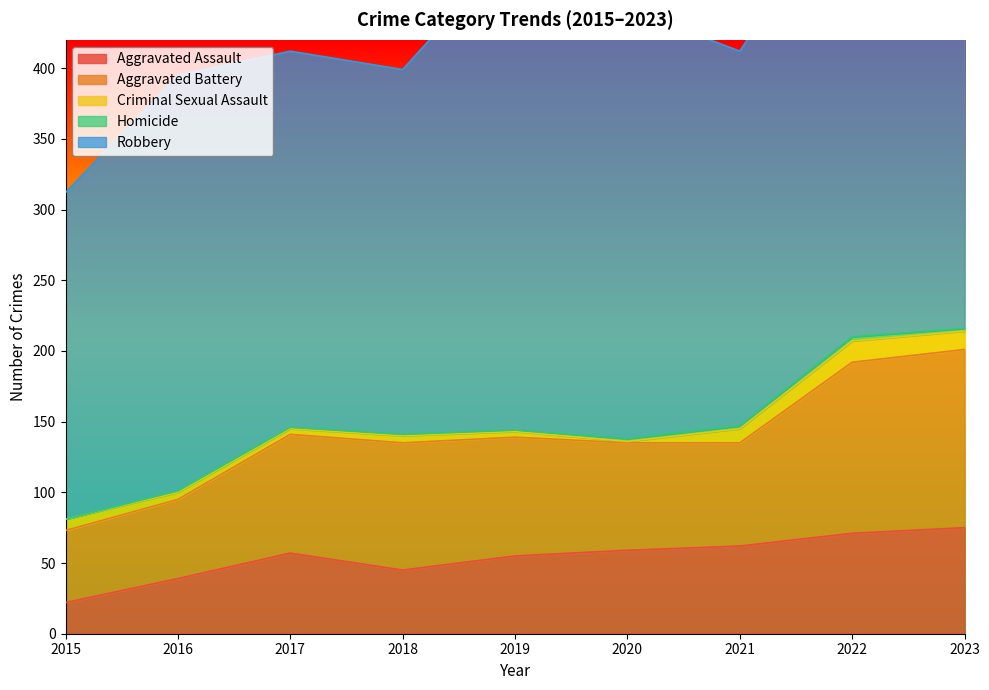

At 2021, list the series in order from smallest to largest.

Homicide, Criminal Sexual Assault, Aggravated Assault, Aggravated Battery, Robbery